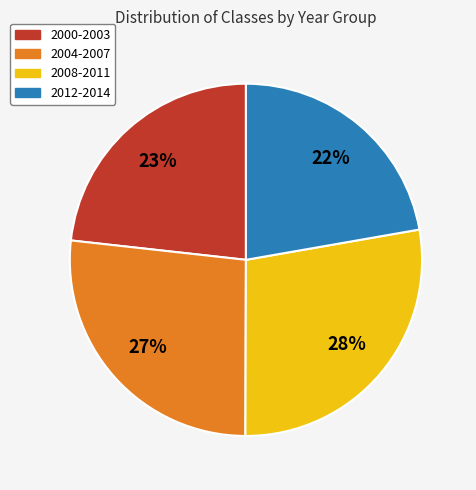

To the nearest percent, what is the difference between the largest and smallest slice percentages?

6%